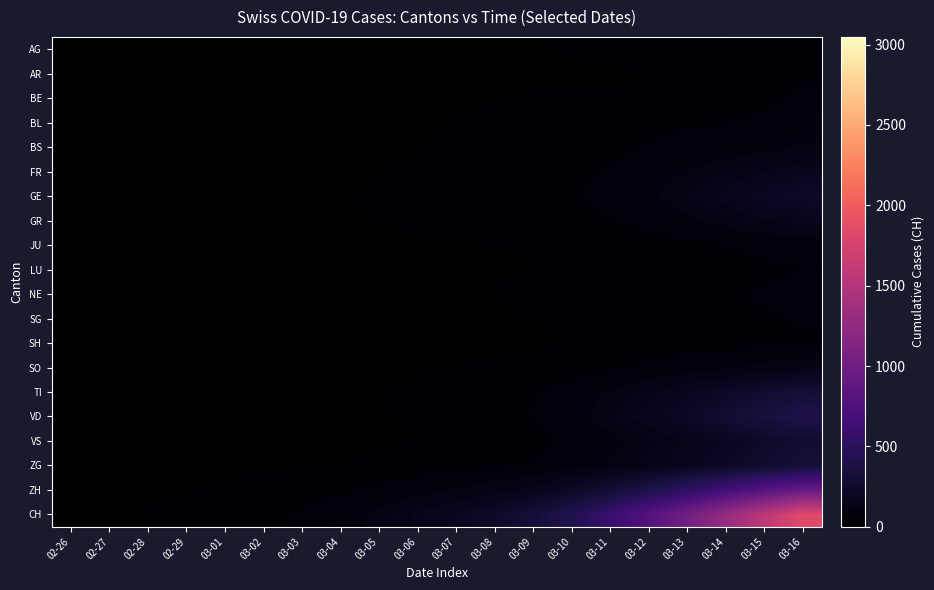

Which series has the widest spread of values?

CH